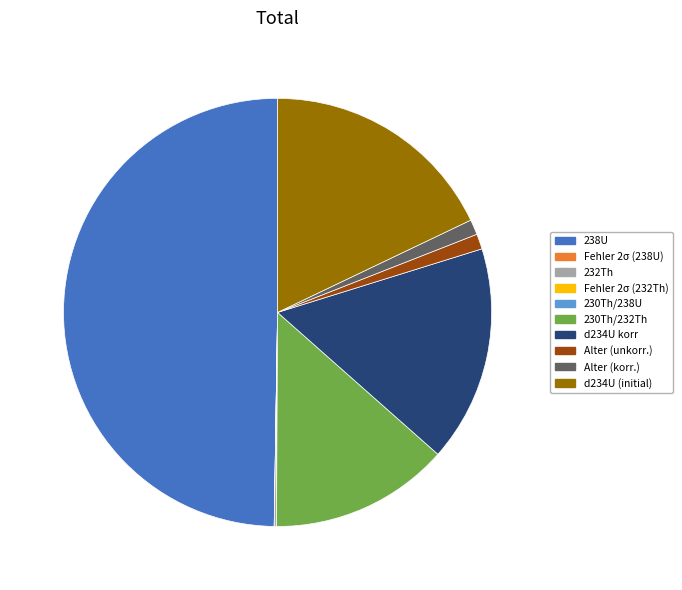

Does Alter (unkorr.) account for over 50% of the chart?

No